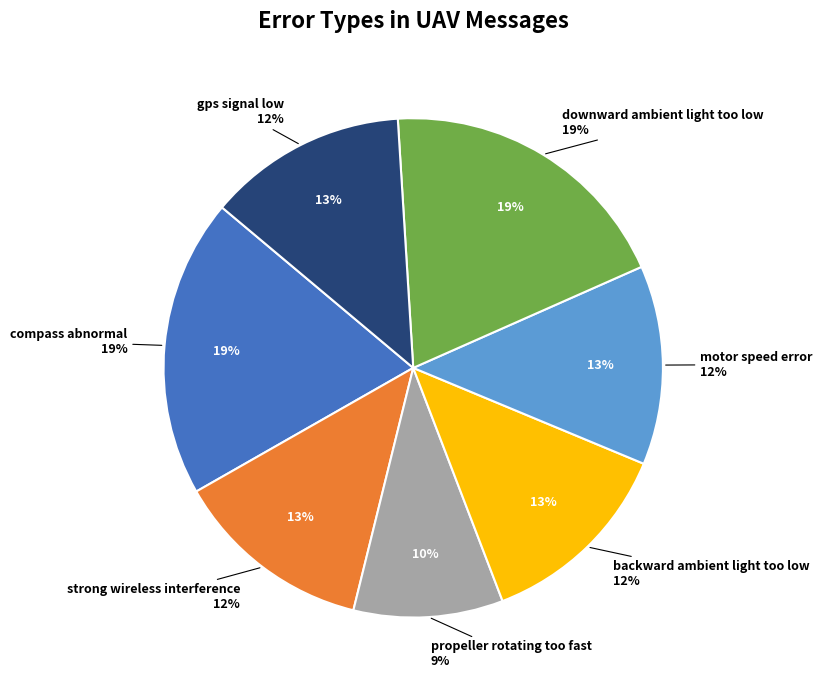

To the nearest percent, what percentage of the pie is 4?

12%